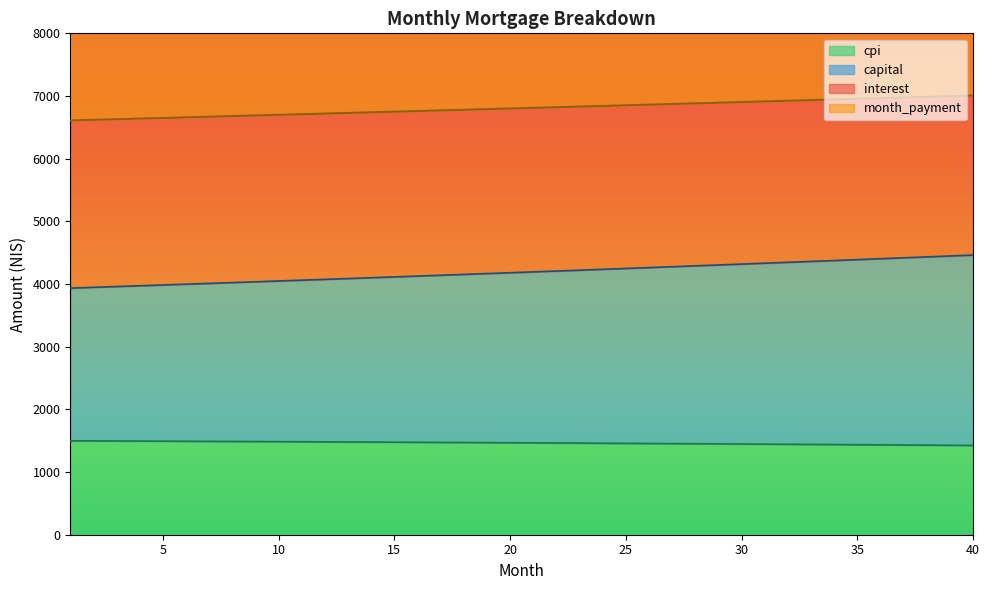

What is the spread (max minus min) of values at 10?

6699.2